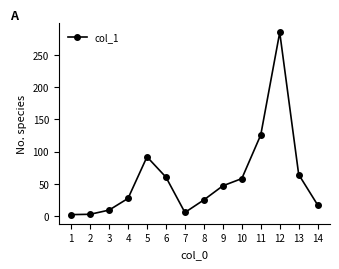

What is the greatest value displayed?

284.7